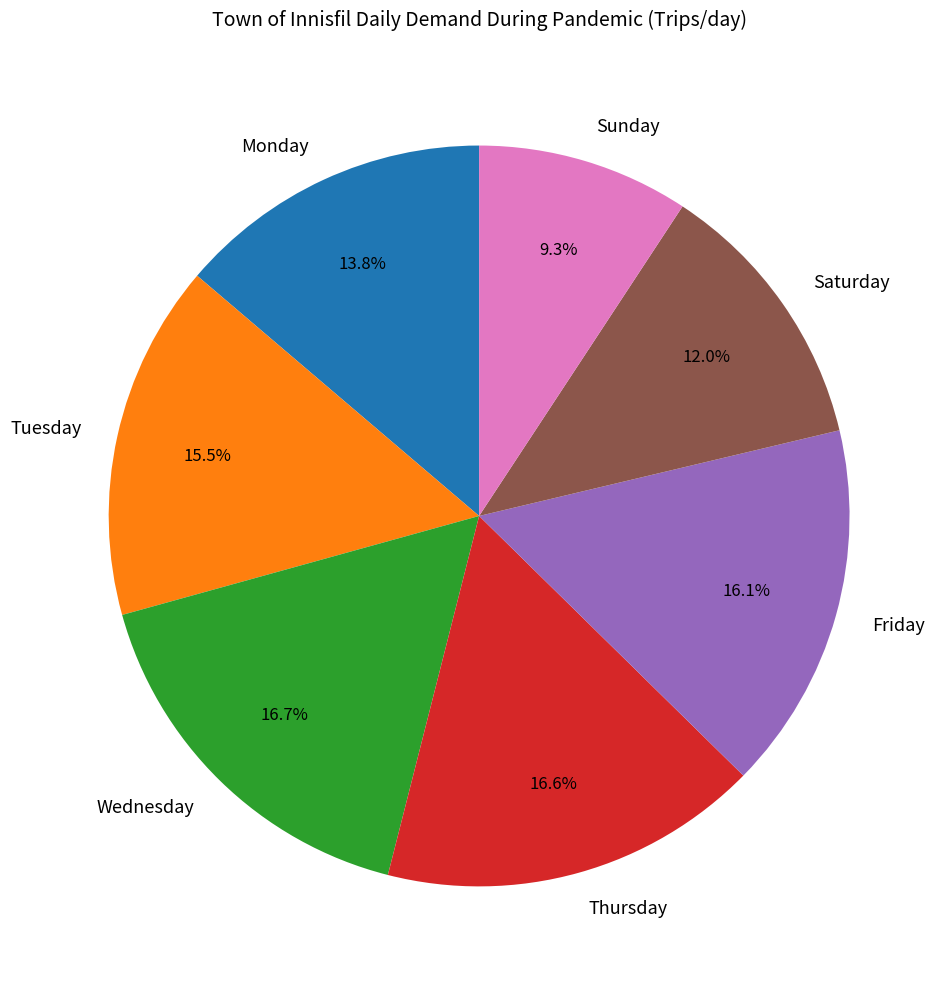

What percentage is the Wednesday slice, to the nearest percent?

17%